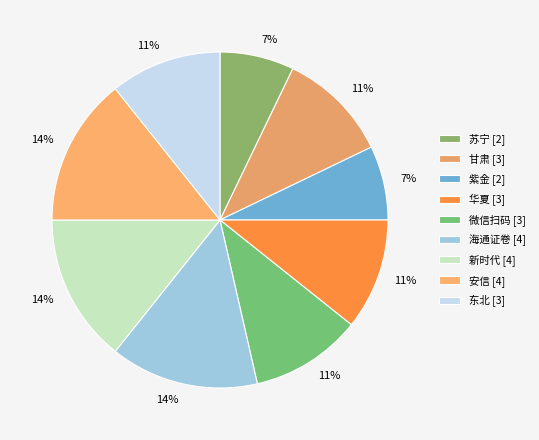

Rank the categories by value from highest to lowest.

海通证卷, 新时代, 安信, 甘肃, 华夏, 微信扫码, 东北, 苏宁, 紫金